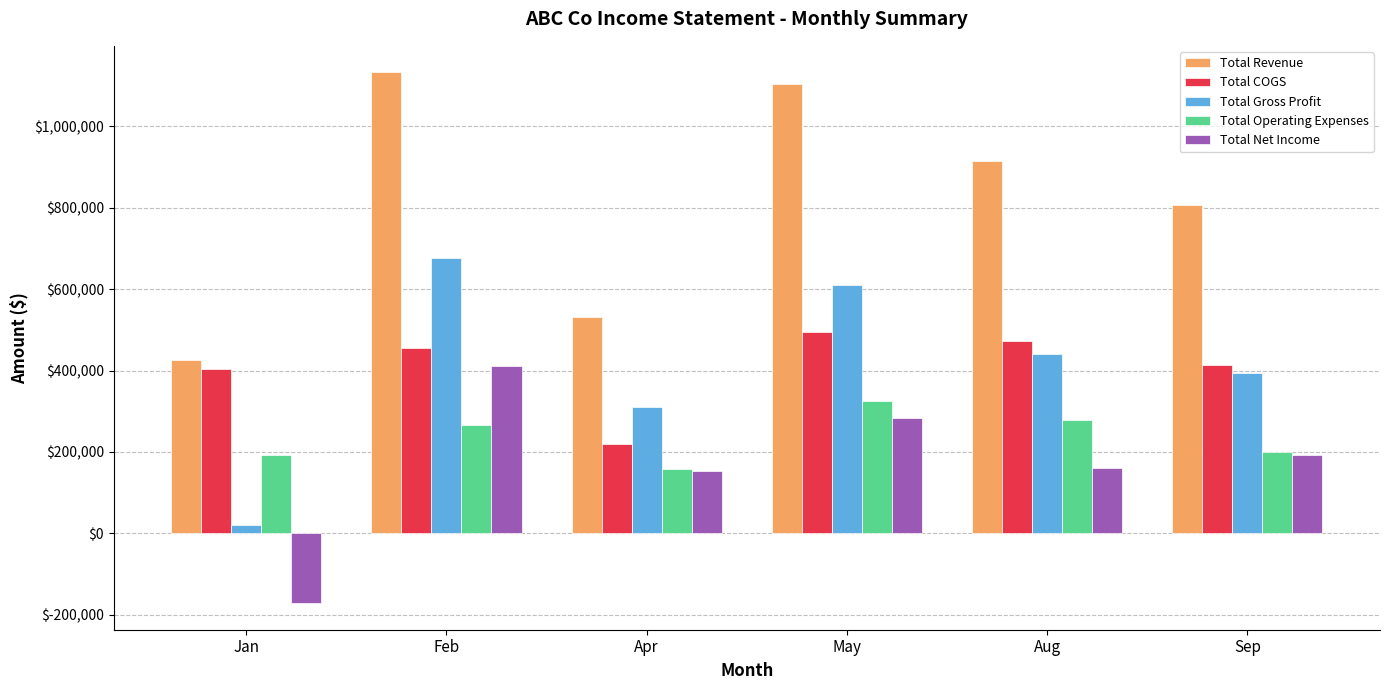

How many bars are there in each group?

5